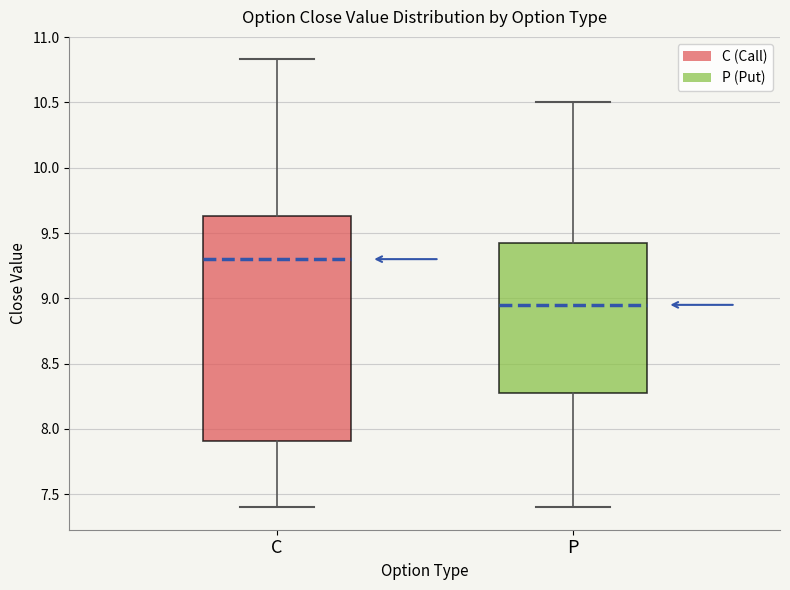

Which box has the lowest median line?

P